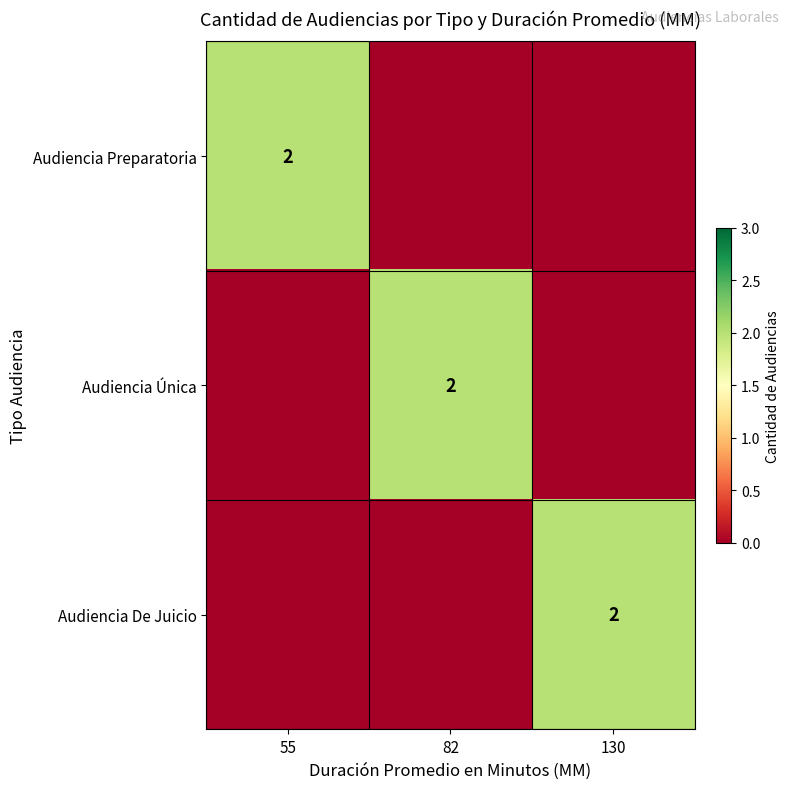

Is it true that Audiencia De Juicio equals 1 at 130?

False